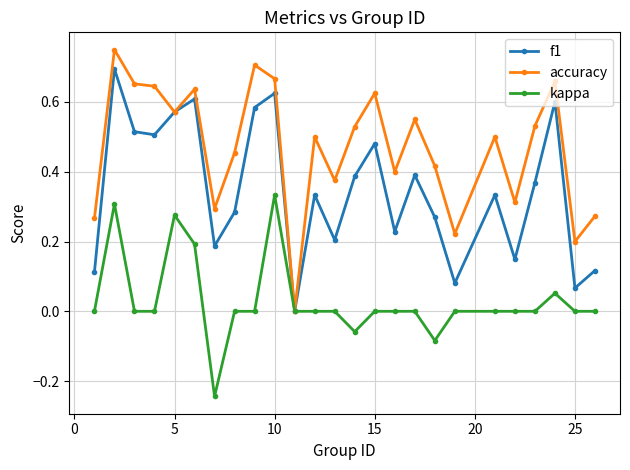

List the series in order of their peak value, lowest first.

kappa, f1, accuracy